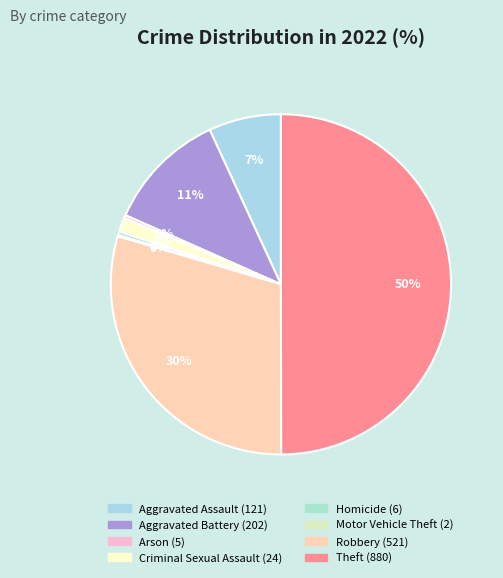

Which has a higher value, Robbery or Arson?

Robbery